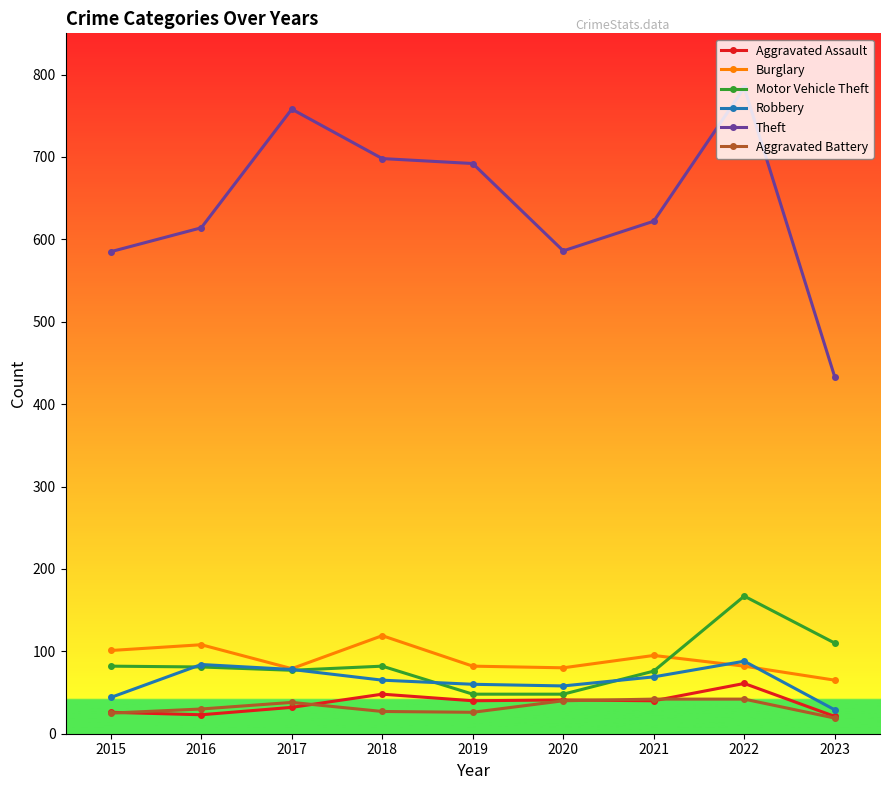

True or false: Theft and Aggravated Assault intersect in this chart.

False